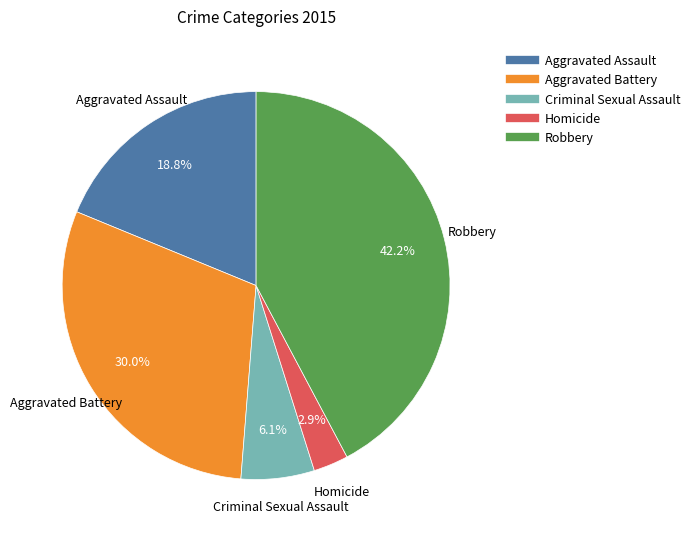

Which has a higher value, Criminal Sexual Assault or Aggravated Battery?

Aggravated Battery